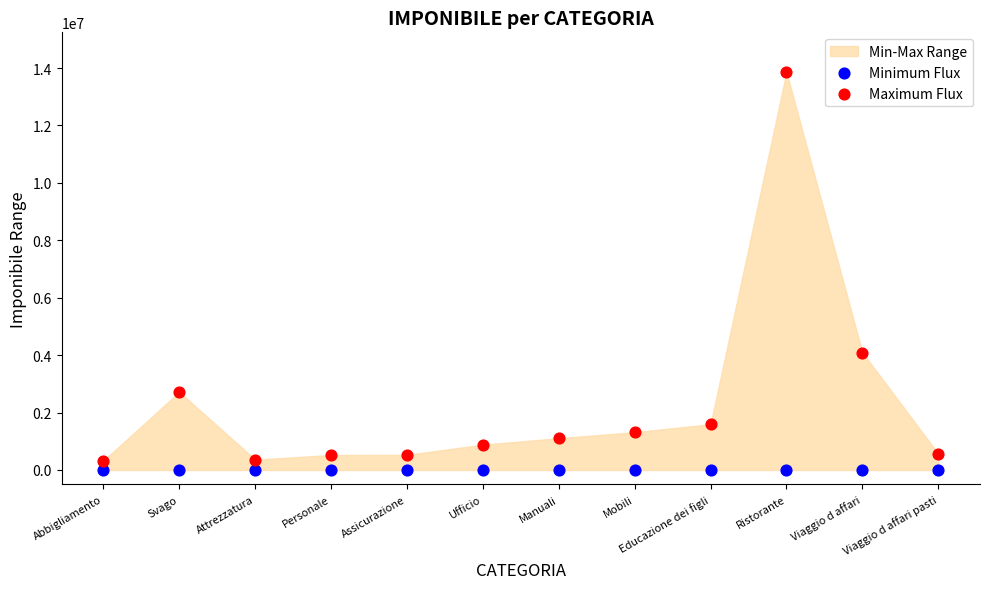

Which series reaches the minimum Y coordinate?

Minimum Flux